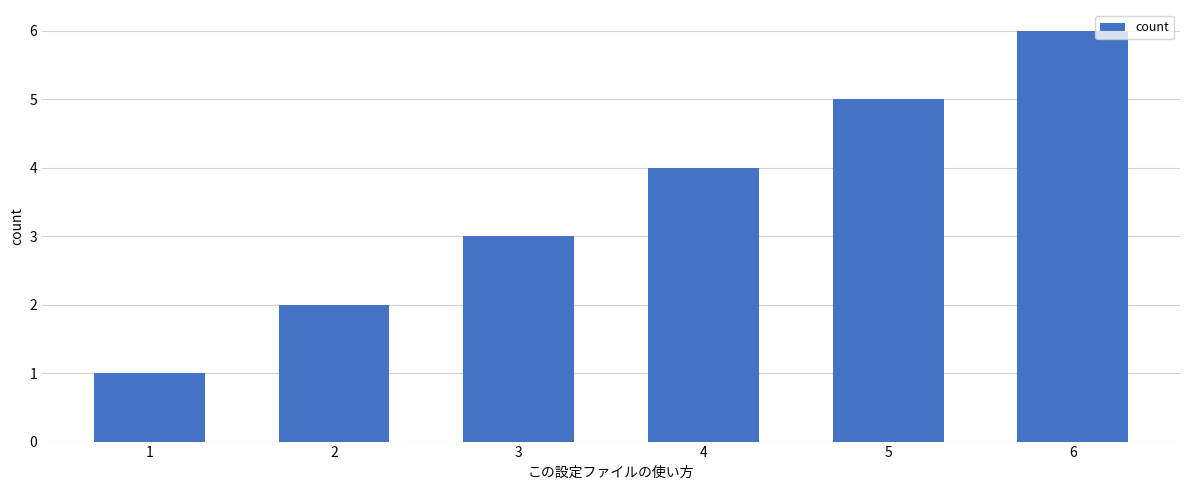

Rank the categories by value from highest to lowest.

6, 5, 4, 3, 2, 1